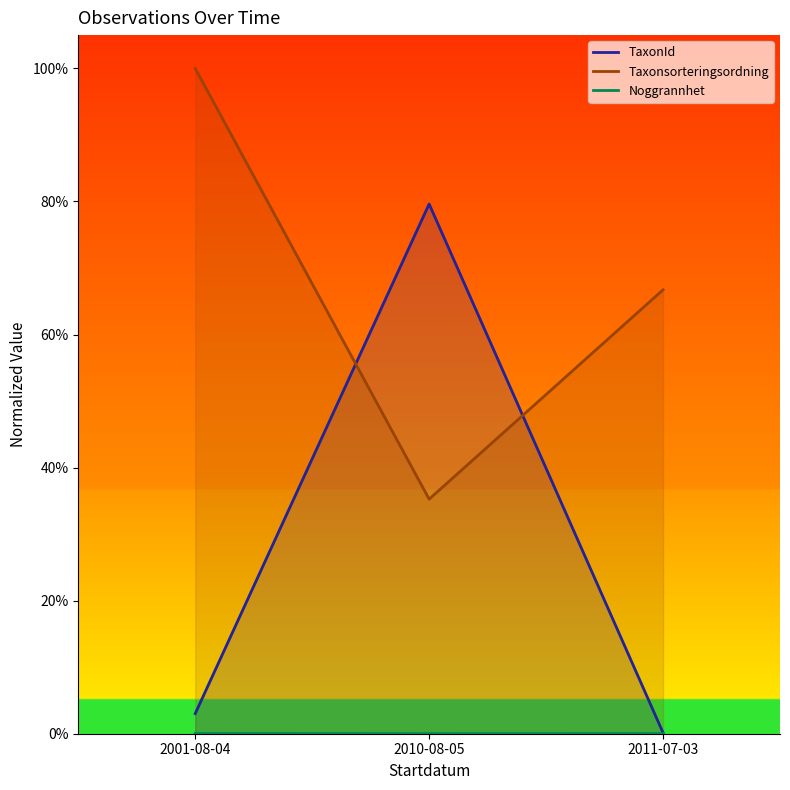

What are all the series names shown in the legend?

TaxonId, Taxonsorteringsordning, Noggrannhet